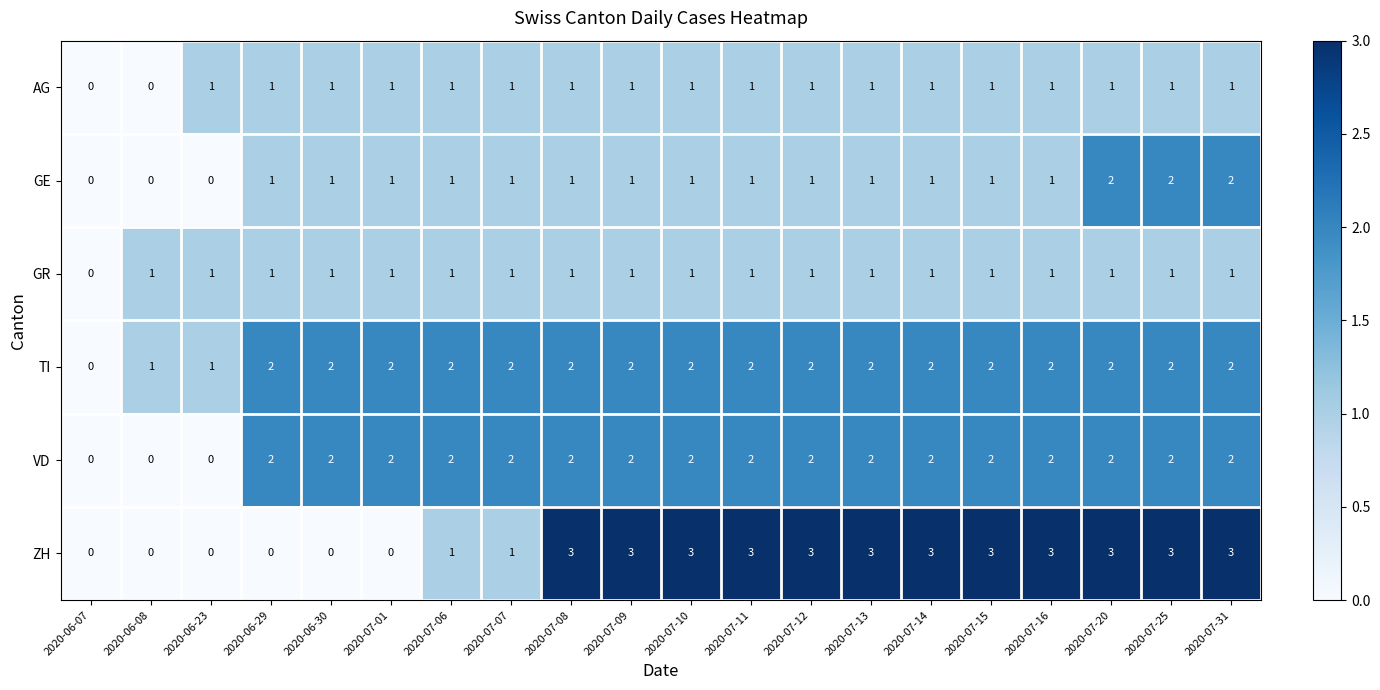

How many series are shown in this chart?

6